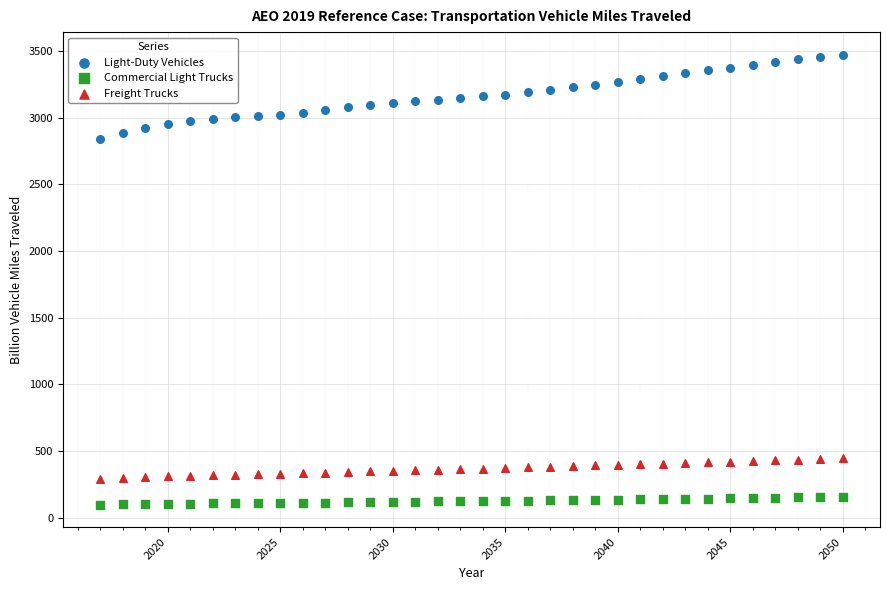

Across all series, what Y value is closest to 1784?

2836.0